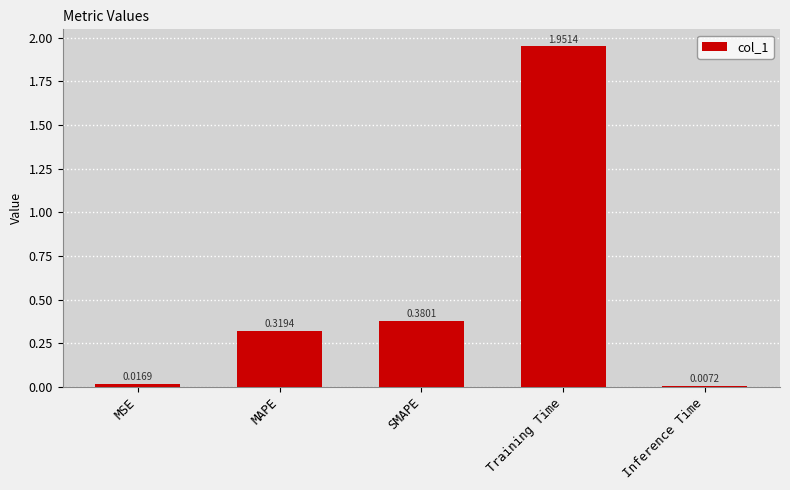

Does the chart contain stacked bars?

No